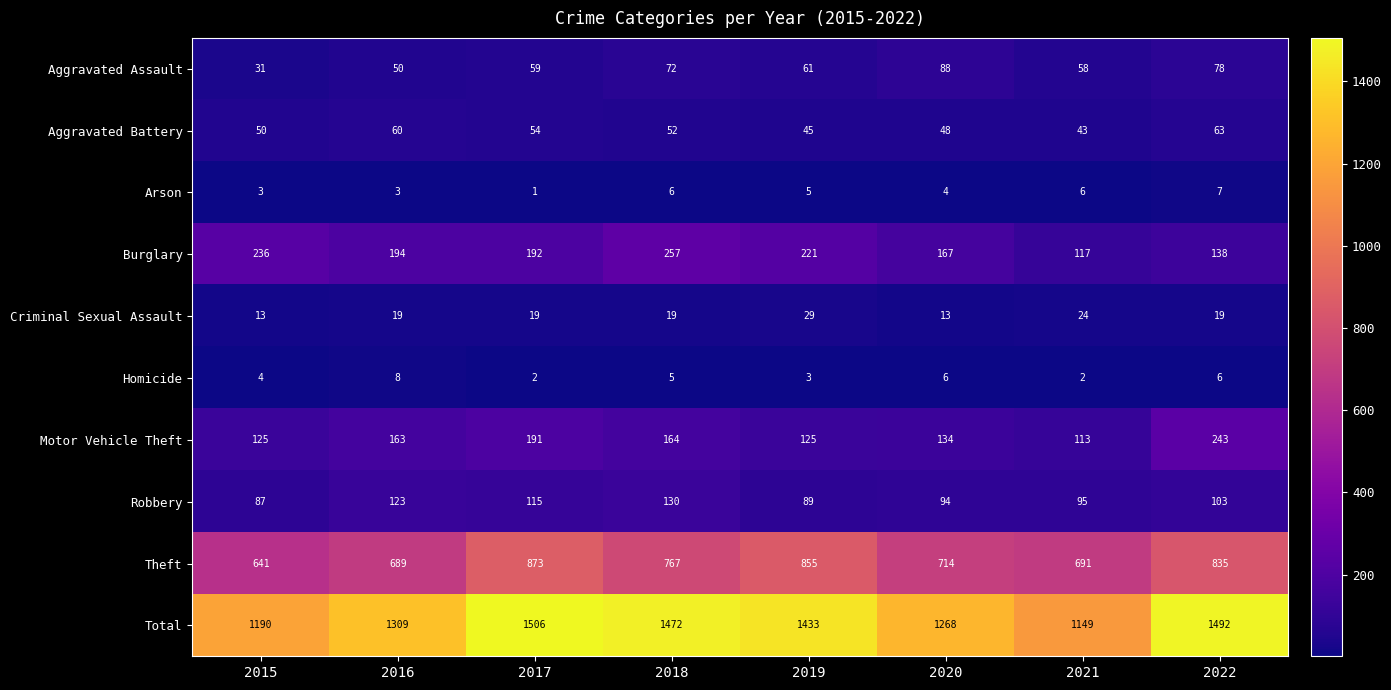

At 2015, list the series in order from largest to smallest.

Total, Theft, Burglary, Motor Vehicle Theft, Robbery, Aggravated Battery, Aggravated Assault, Criminal Sexual Assault, Homicide, Arson